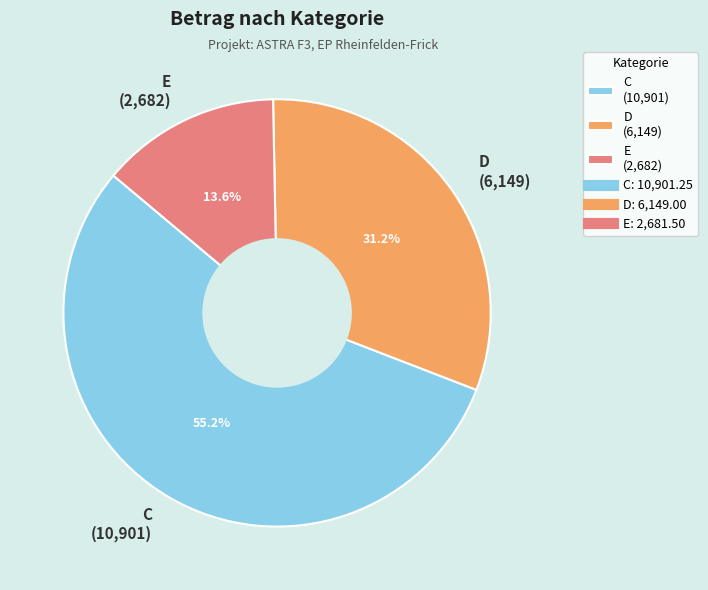

How many slices are in this pie chart?

3